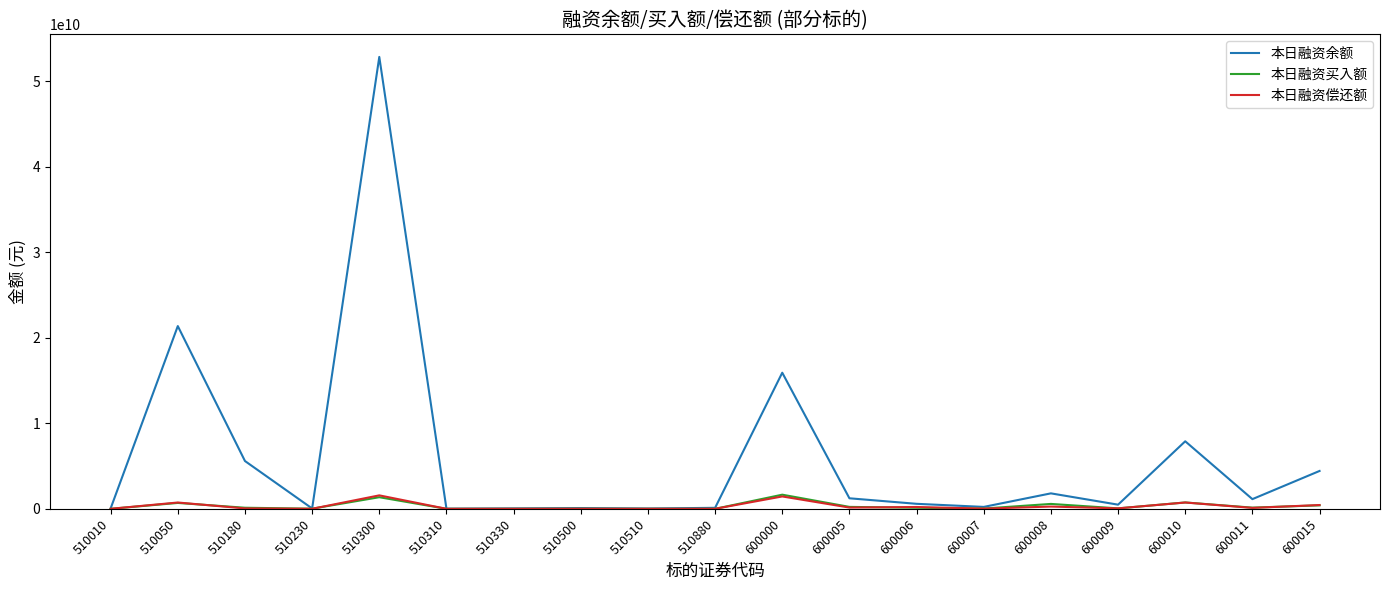

Which series has the largest total across all categories?

本日融资余额